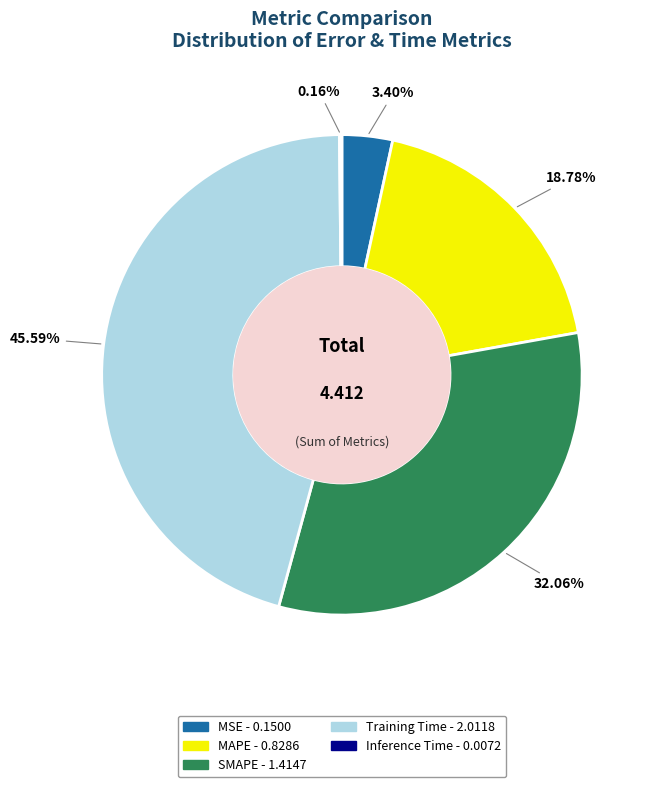

Does any single category account for the majority?

No